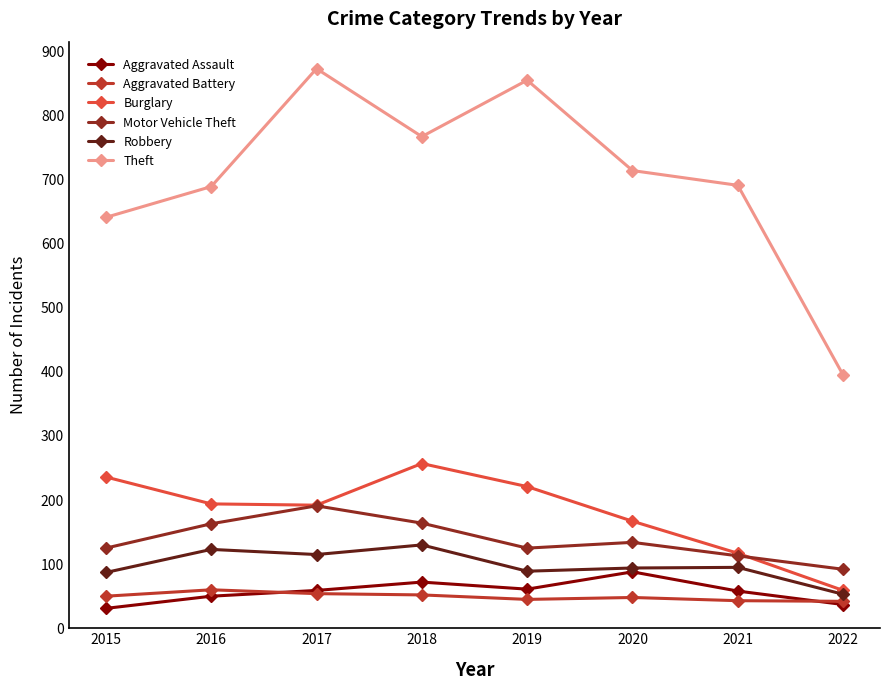

True or false: Aggravated Assault and Theft cross at least once.

False